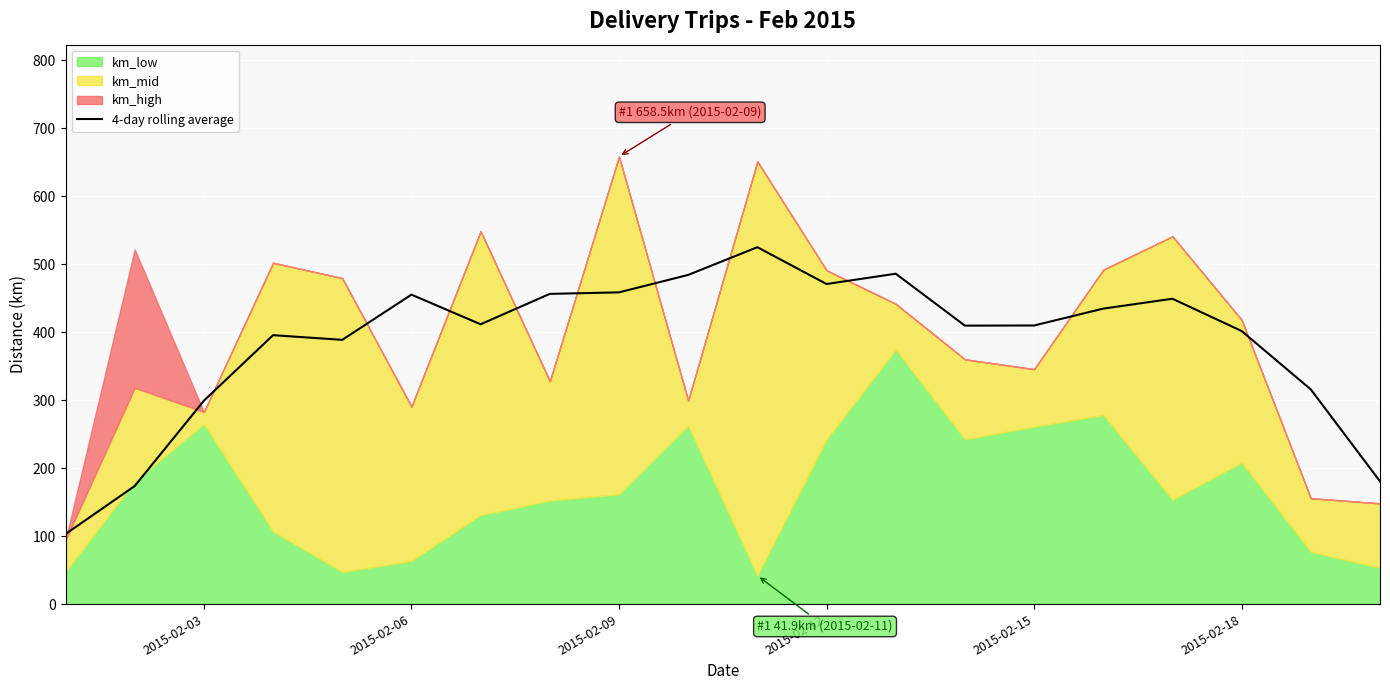

The value of 4-day rolling average at 2015-02-18 is 401.8. True or false?

True